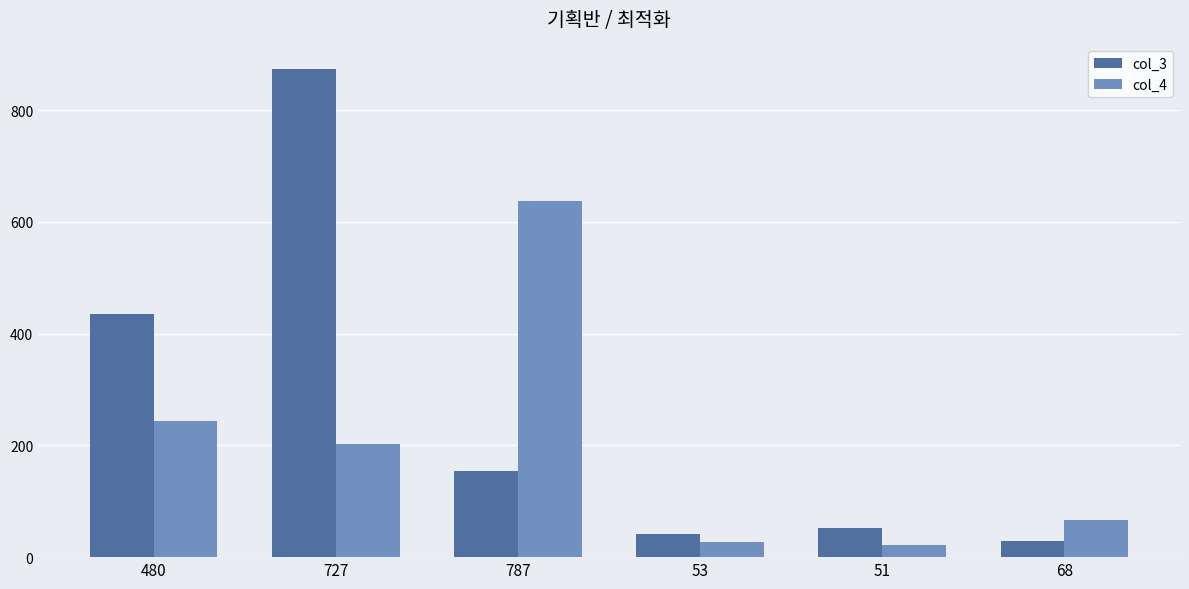

Reading left to right, transcribe all the data shown in this chart.

col_3: 480=435	727=874	787=154	53=42	51=52	68=28
col_4: 480=243	727=203	787=638	53=27	51=22	68=66